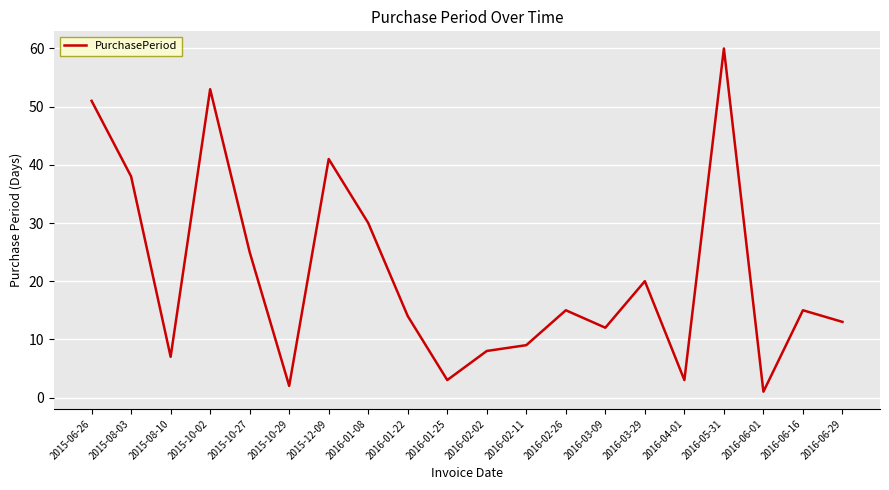

What is the change in value from 2015-12-09 to 2016-02-02?

-33